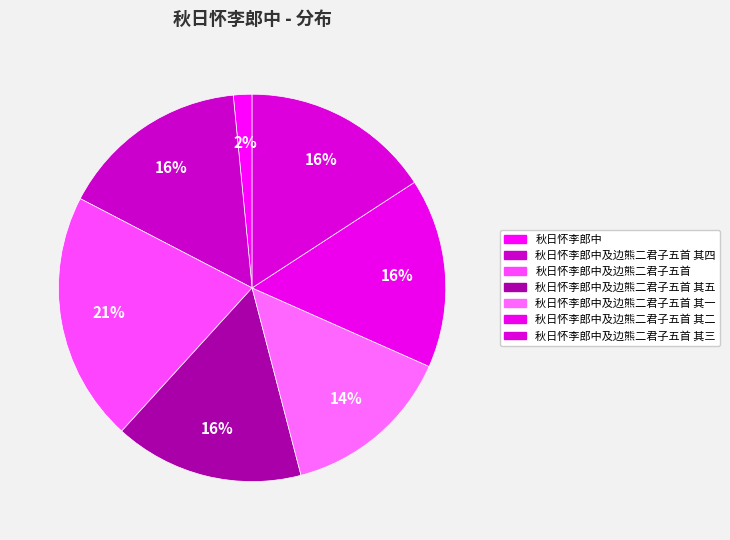

The 秋日怀李郎中及边熊二君子五首 其三 slice represents 16% of the pie. True or false?

True